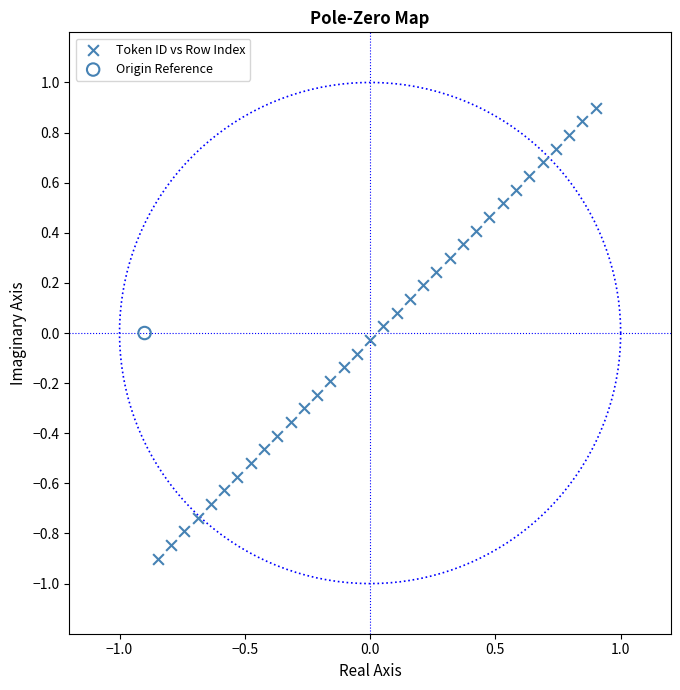

What are all the series names shown in the legend?

Token ID vs Row Index, Origin Reference